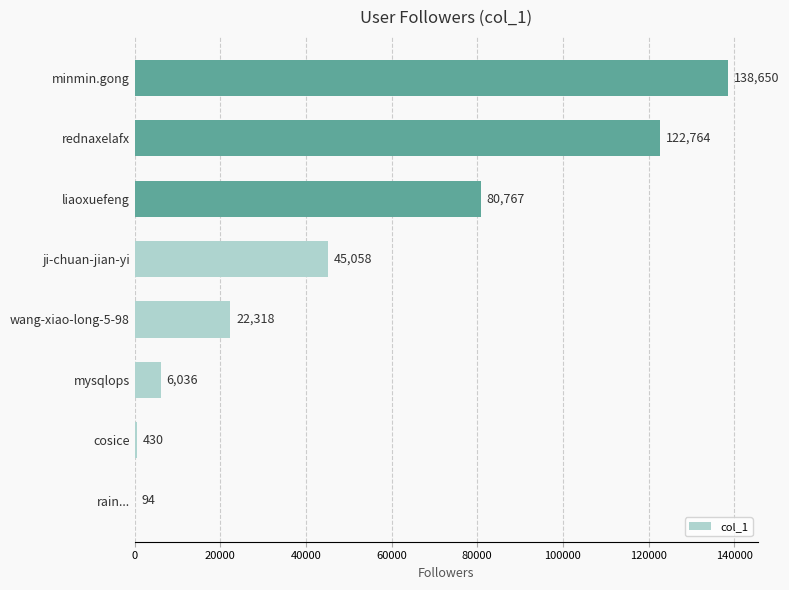

Which category has the highest value across all series?

minmin.gong